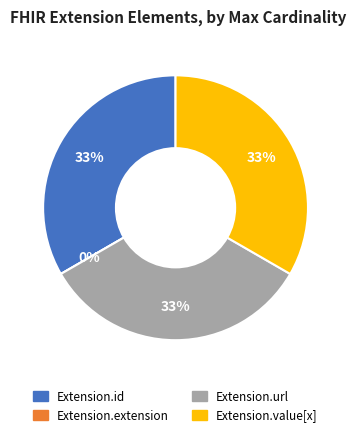

How much of the chart is everything except Extension.id?

66.7%